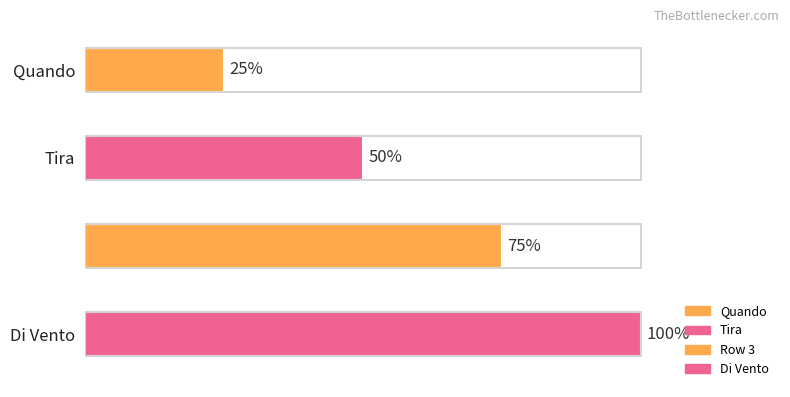

Which has a higher value, Di Vento or Tira?

Di Vento